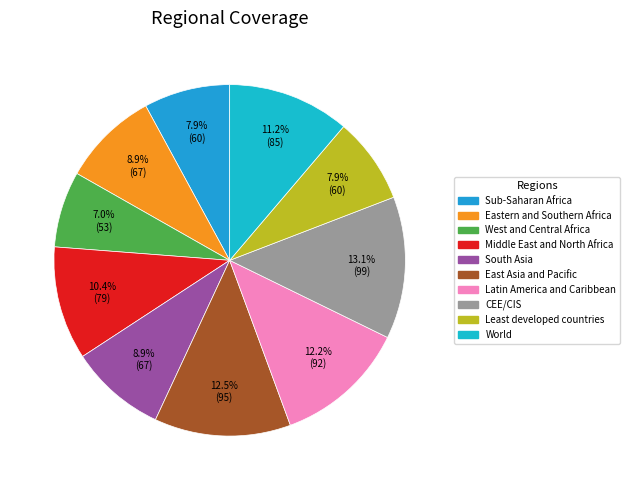

What portion of the pie excludes Eastern and Southern Africa?

91.1%